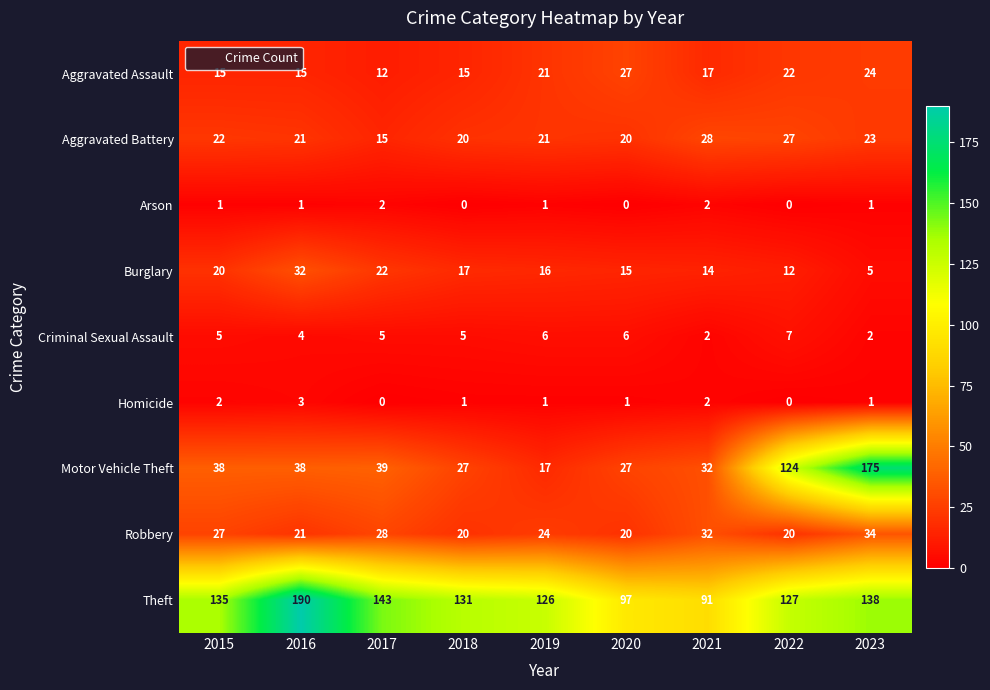

What is the difference between the maximum and second lowest values in the Aggravated Assault series?

12